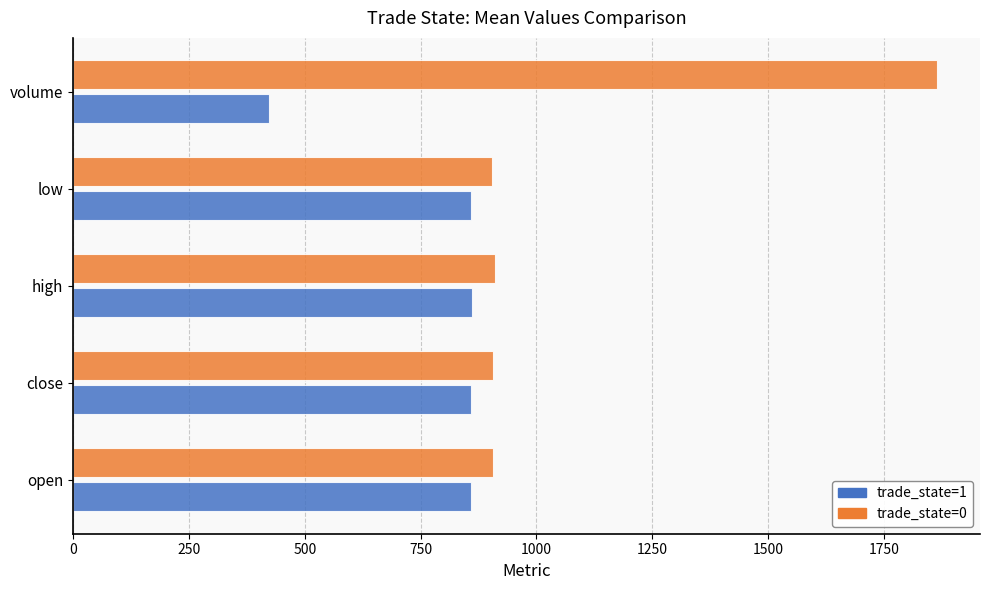

What is the sum of all trade_state=1 values?

3861.0